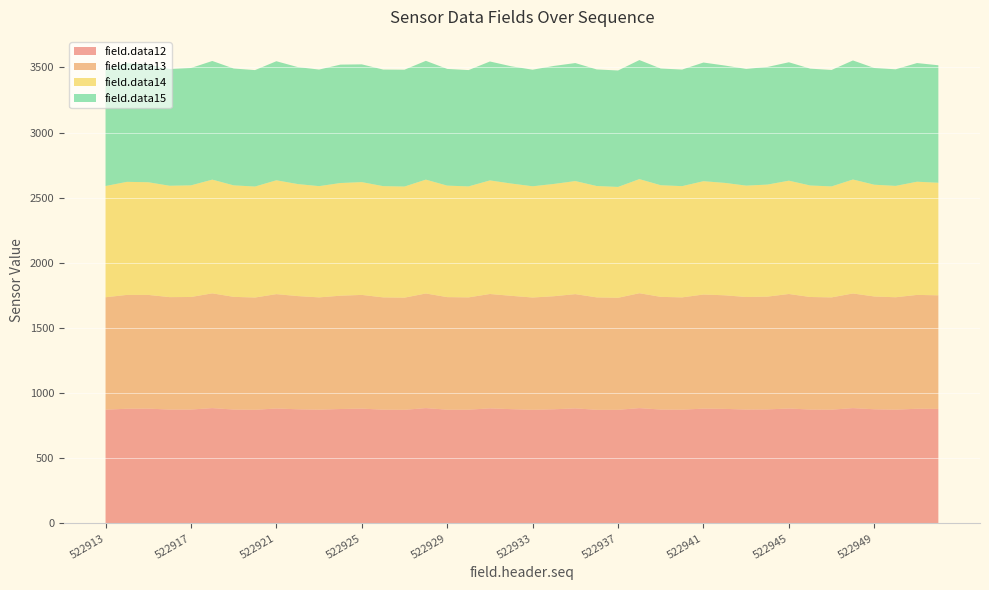

Reading left to right, what are all the values shown in this chart?

field.data12: 522913=873	522914=880	522915=881	522916=874	522917=874	522918=885	522919=874	522920=872	522921=882	522922=876	522923=873	522924=878	522925=881	522926=873	522927=872	522928=885	522929=873	522930=873	522931=883	522932=877	522933=872	522934=876	522935=883	522936=872	522937=872	522938=885	522939=874	522940=873	522941=881	522942=879	522943=874	522944=875	522945=882	522946=874	522947=873	522948=885	522949=876	522950=873	522951=880	522952=879
field.data13: 522913=863	522914=874	522915=873	522916=863	522917=864	522918=881	522919=865	522920=862	522921=878	522922=869	522923=862	522924=870	522925=873	522926=862	522927=861	522928=880	522929=864	522930=862	522931=878	522932=870	522933=862	522934=868	522935=877	522936=863	522937=860	522938=882	522939=865	522940=862	522941=876	522942=872	522943=864	522944=866	522945=879	522946=864	522947=862	522948=880	522949=866	522950=863	522951=874	522952=872
field.data14: 522913=854	522914=868	522915=865	522916=855	522917=857	522918=873	522919=856	522920=852	522921=874	522922=860	522923=854	522924=865	522925=866	522926=854	522927=853	522928=874	522929=856	522930=852	522931=872	522932=862	522933=854	522934=862	522935=868	522936=855	522937=851	522938=876	522939=857	522940=854	522941=870	522942=863	522943=855	522944=860	522945=870	522946=856	522947=852	522948=875	522949=858	522950=855	522951=869	522952=864
field.data15: 522913=894	522914=911	522915=902	522916=896	522917=901	522918=911	522919=897	522920=894	522921=914	522922=898	522923=895	522924=909	522925=904	522926=895	522927=897	522928=912	522929=896	522930=893	522931=913	522932=900	522933=895	522934=906	522935=906	522936=895	522937=894	522938=914	522939=896	522940=895	522941=911	522942=901	522943=896	522944=903	522945=909	522946=897	522947=894	522948=914	522949=896	522950=895	522951=911	522952=902